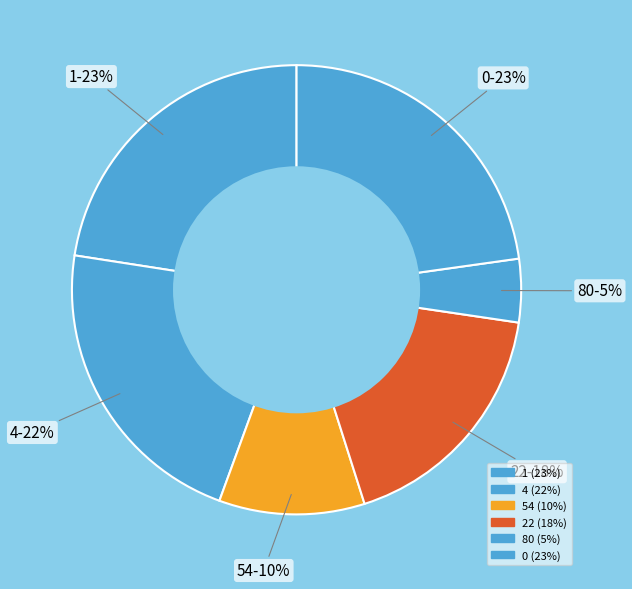

How many segments does this pie chart have?

6